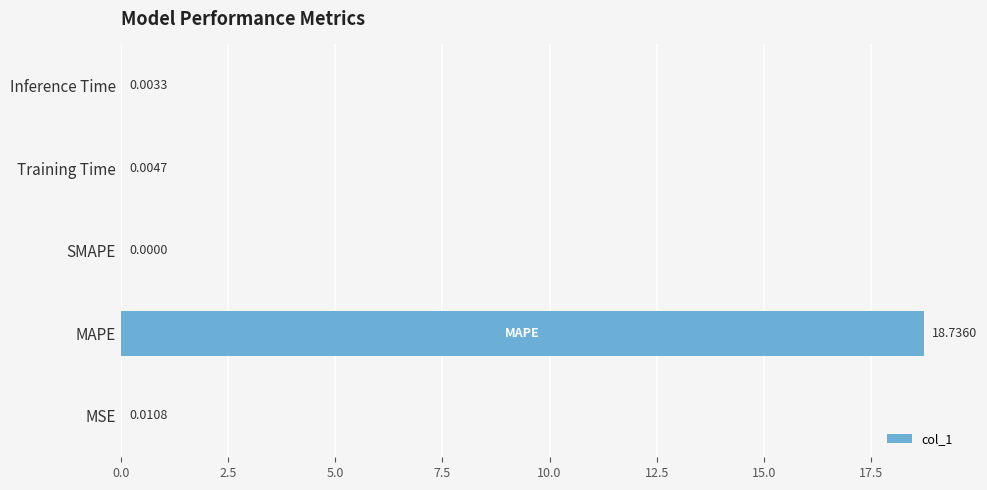

What is the sum of all values?

18.8